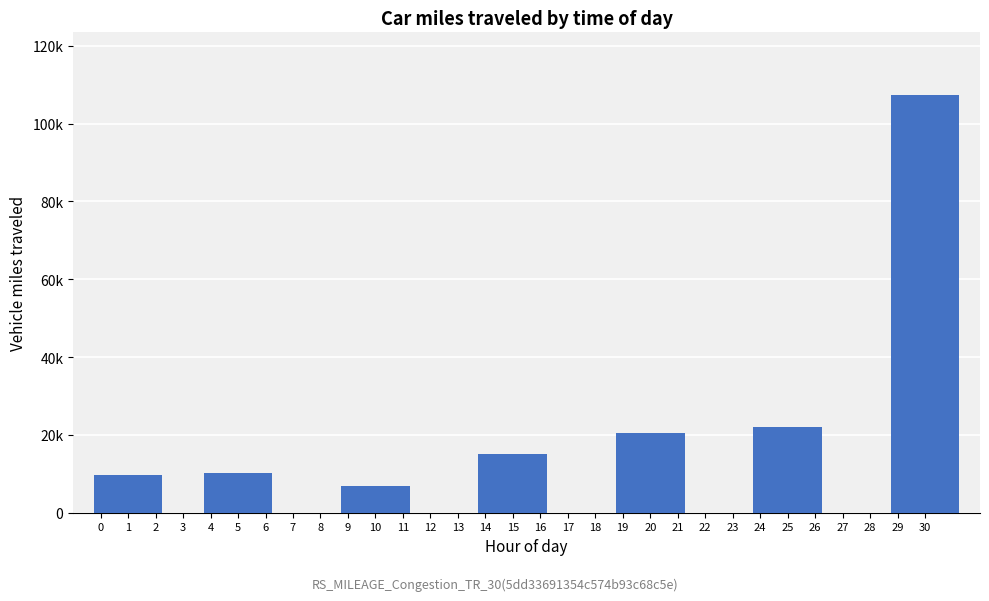

Reading left to right, transcribe all the data shown in this chart.

9744.3	10089.5	6750.1	15076.5	20536.2	22129.4	107330.5